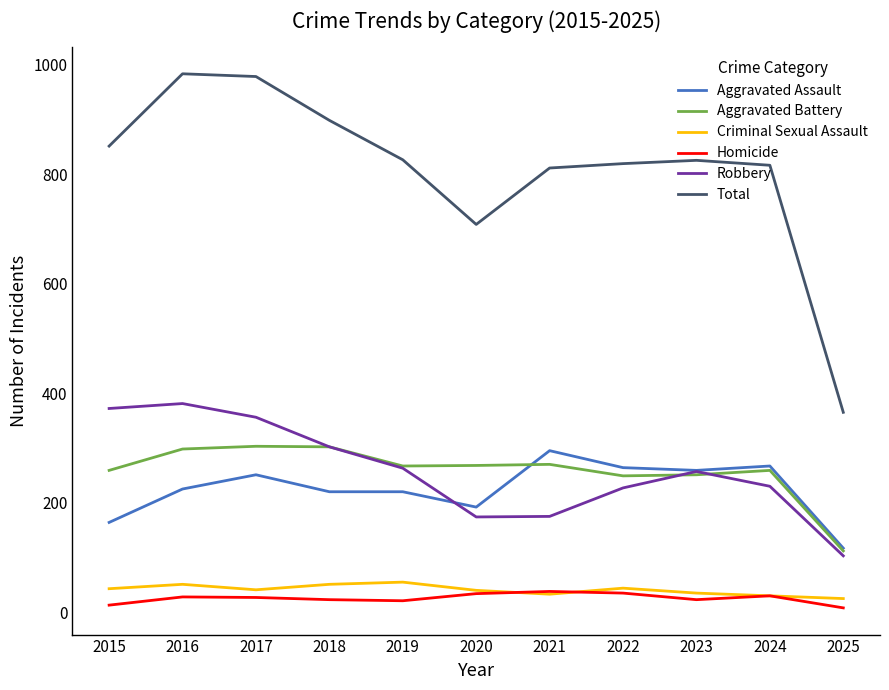

True or false: Total has more than 0 interior local peaks.

True